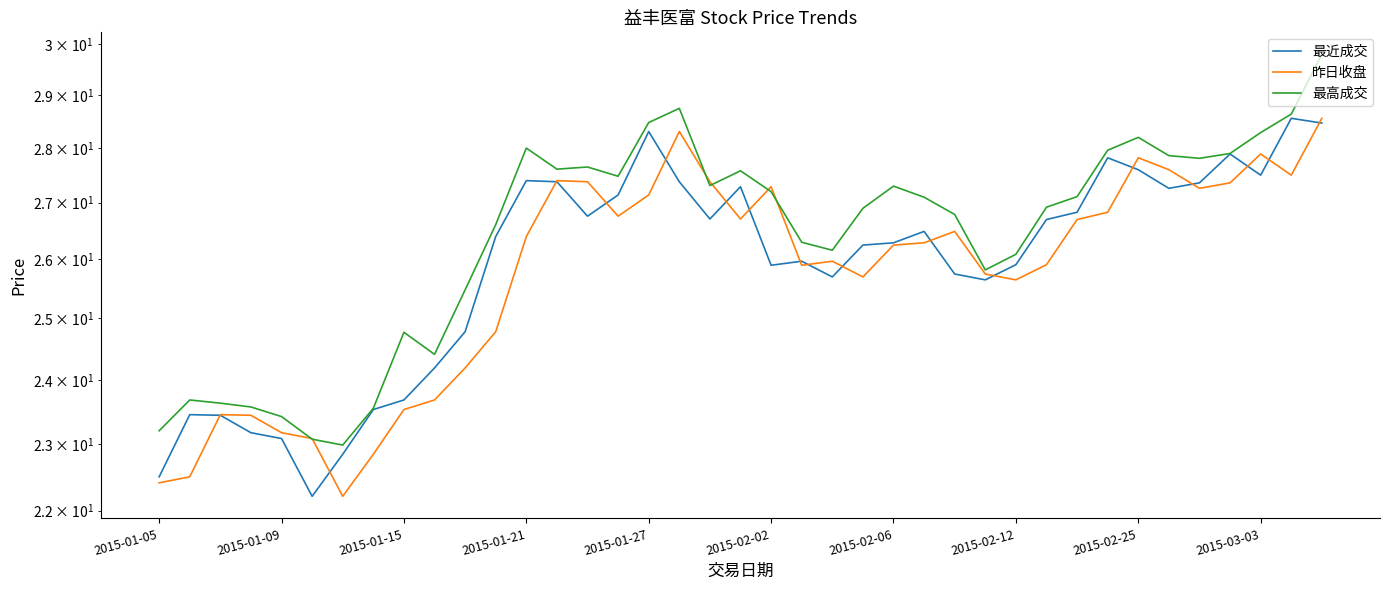

Does the chart have visible grid lines?

Yes